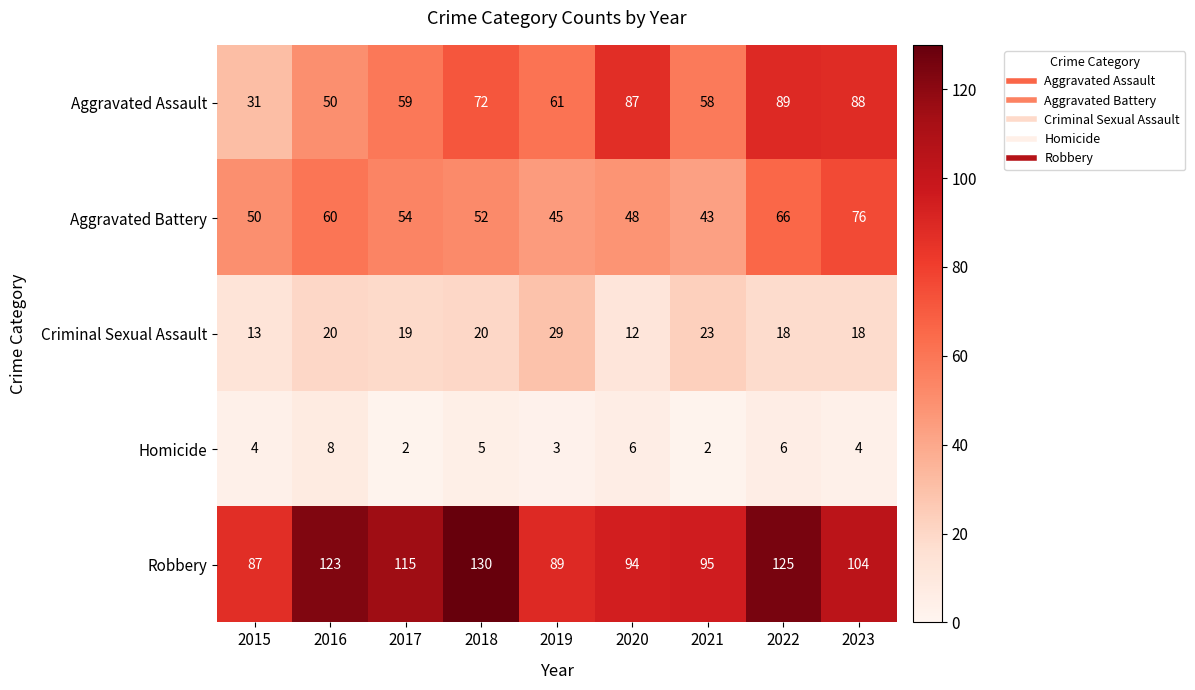

At 2021, list the series in order from smallest to largest.

Homicide, Criminal Sexual Assault, Aggravated Battery, Aggravated Assault, Robbery